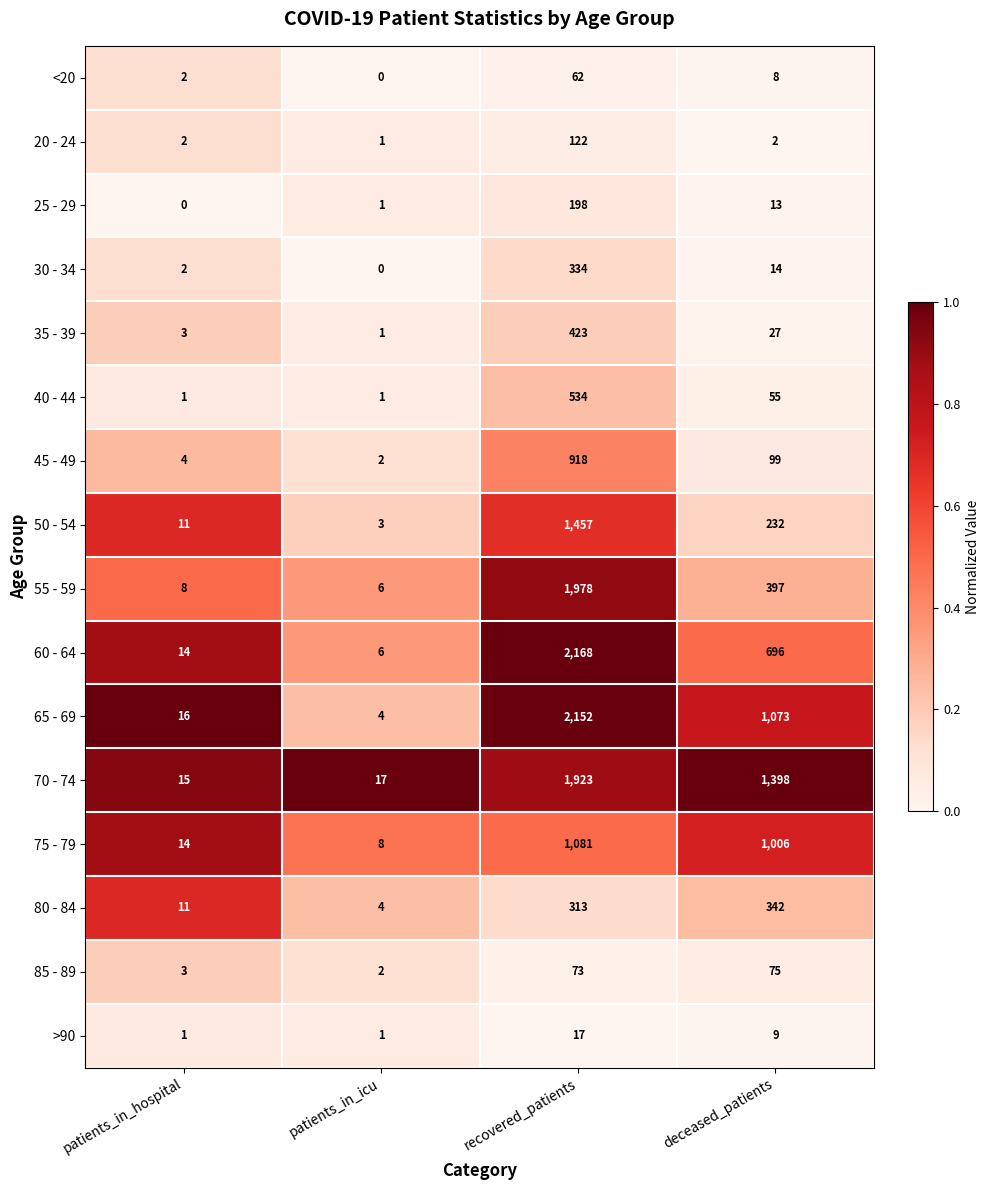

Between recovered_patients and deceased_patients, which series saw the biggest shift?

55 - 59